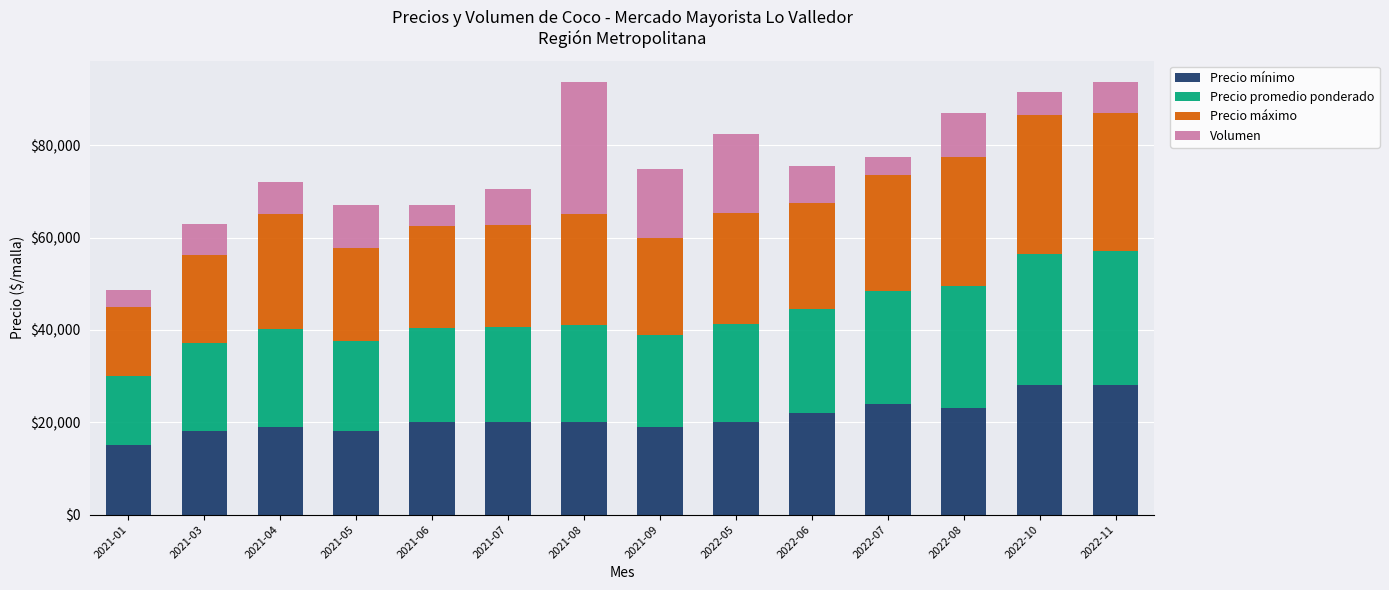

What is the sum of the Precio mínimo values at 2022-07 and 2022-11?

52000